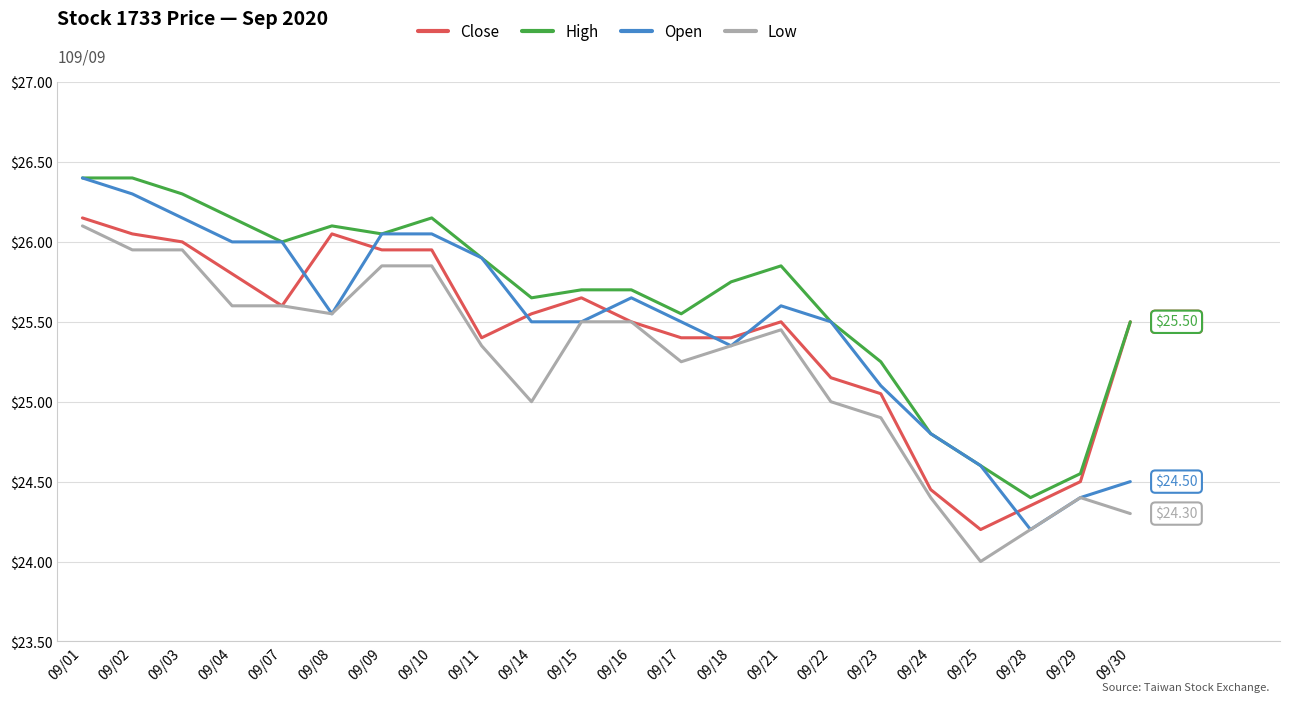

Is it true that Open equals 42.9 at 09/18?

False